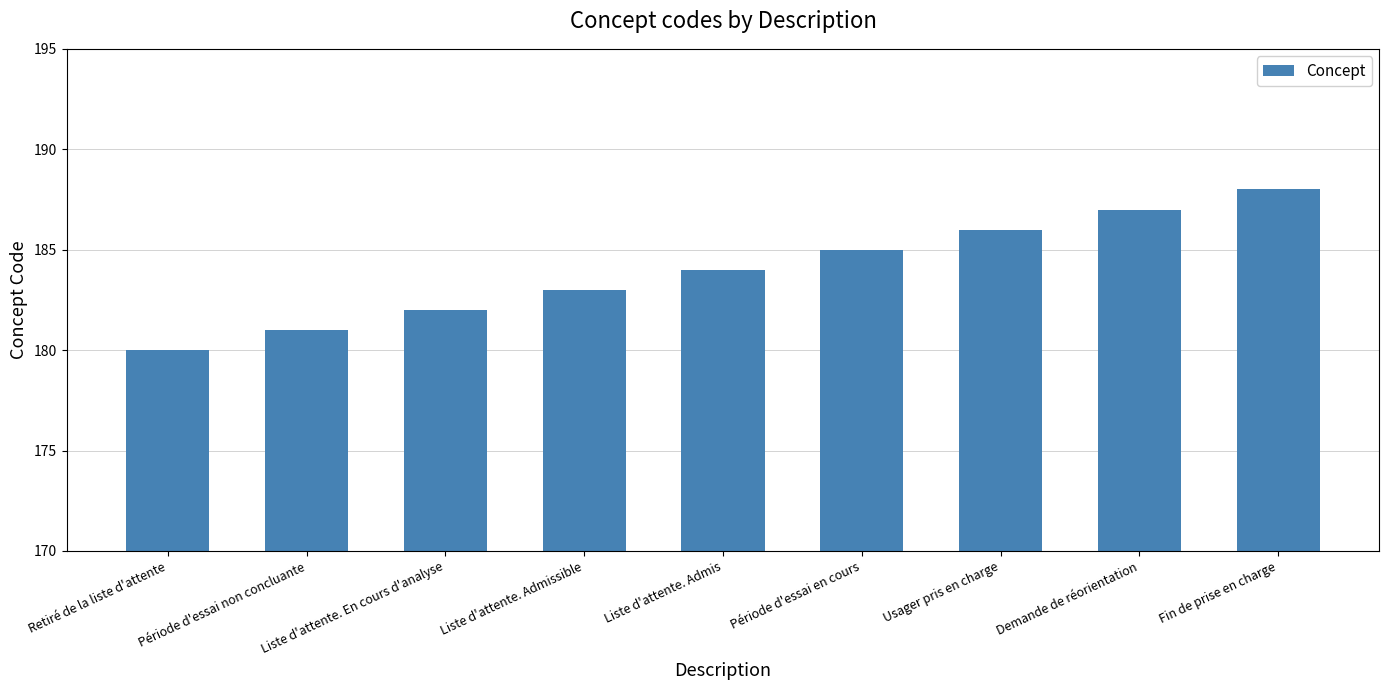

What is the value of the 9th bar from the left?

188